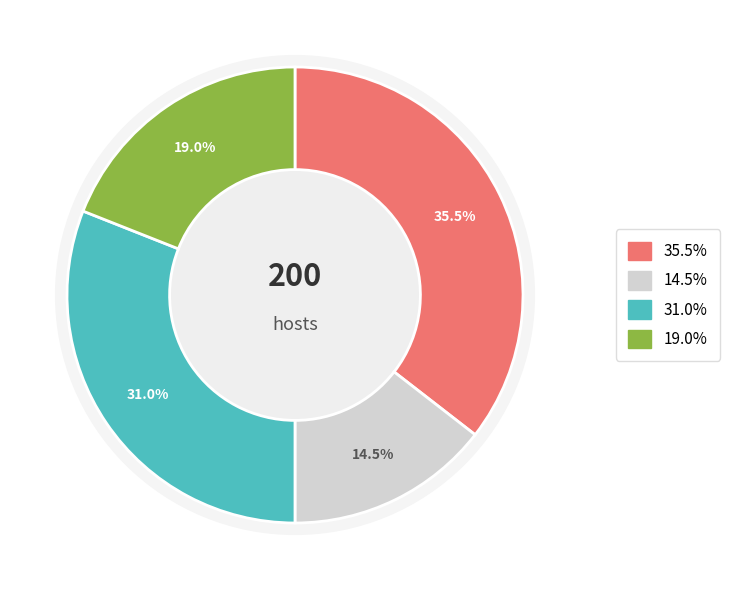

True or false: 38 accounts for 27% of the total.

False